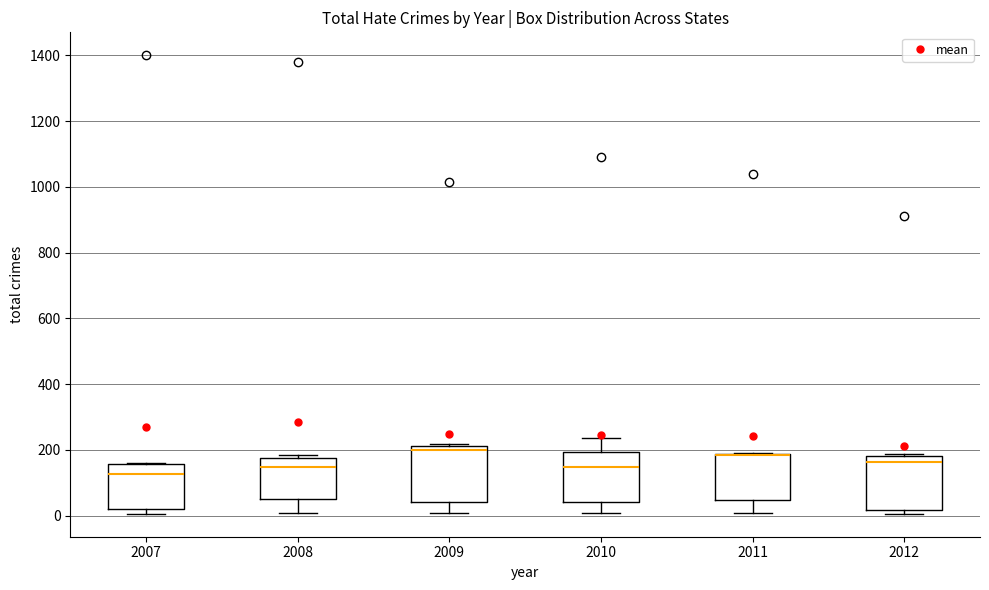

Reading left to right, read every box against the y-axis: the position of its median line, the range the box covers, and the ends of its whiskers. The values are not printed on the chart, so give them approximately, as read against the axis.

2007: median 120, box 20 to 160, whiskers 0 to 160
2008: median 140, box 60 to 180, whiskers 0 to 180 (just above the box's upper edge)
2009: median 200, box 40 to 220, whiskers 0 to 220
2010: median 140, box 40 to 200, whiskers 0 to 240
2011: median 180 (drawn on the box's upper edge), box 40 to 180, whiskers 0 to 200
2012: median 160, box 20 to 180, whiskers 0 to 180 (just above the box's upper edge)